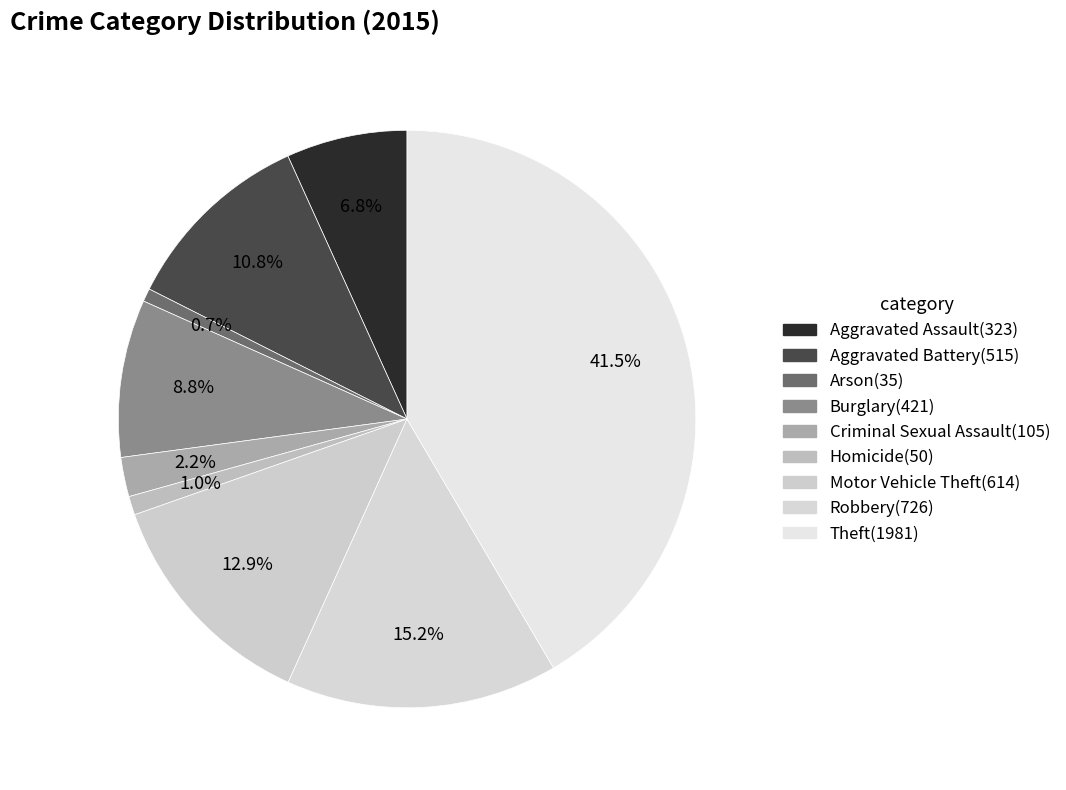

To the nearest percent, what is the average slice percentage?

11%